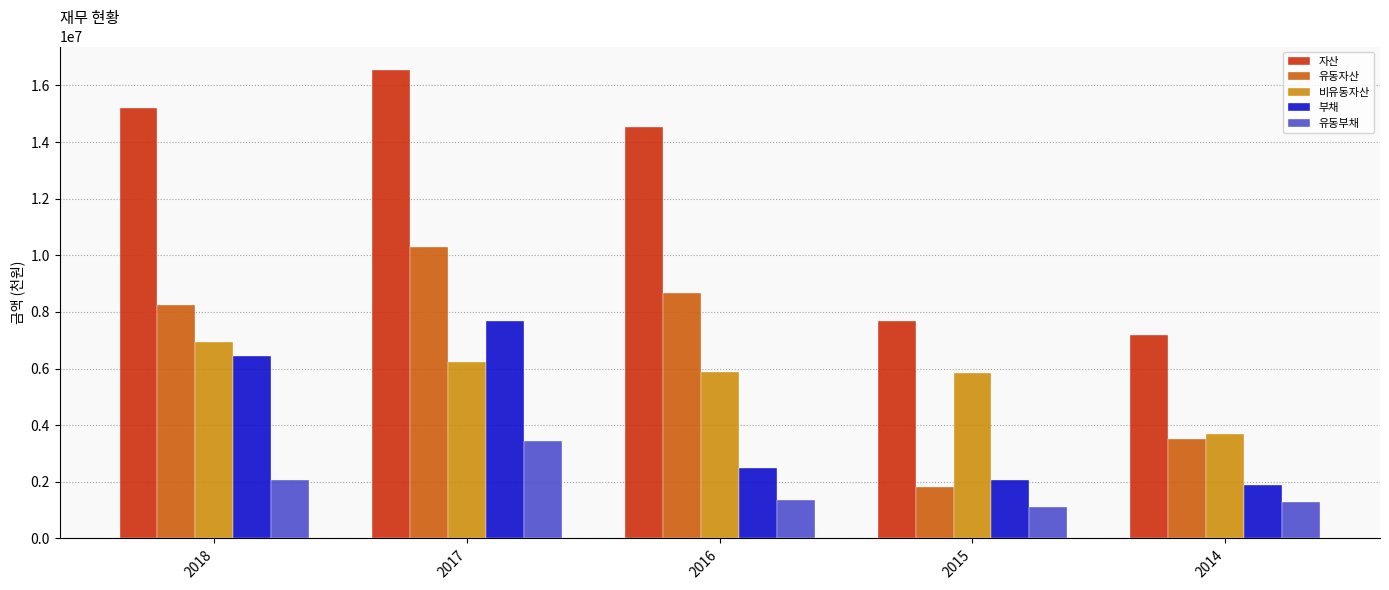

What is the difference between the 부채 values at 2014 and 2018?

4570319